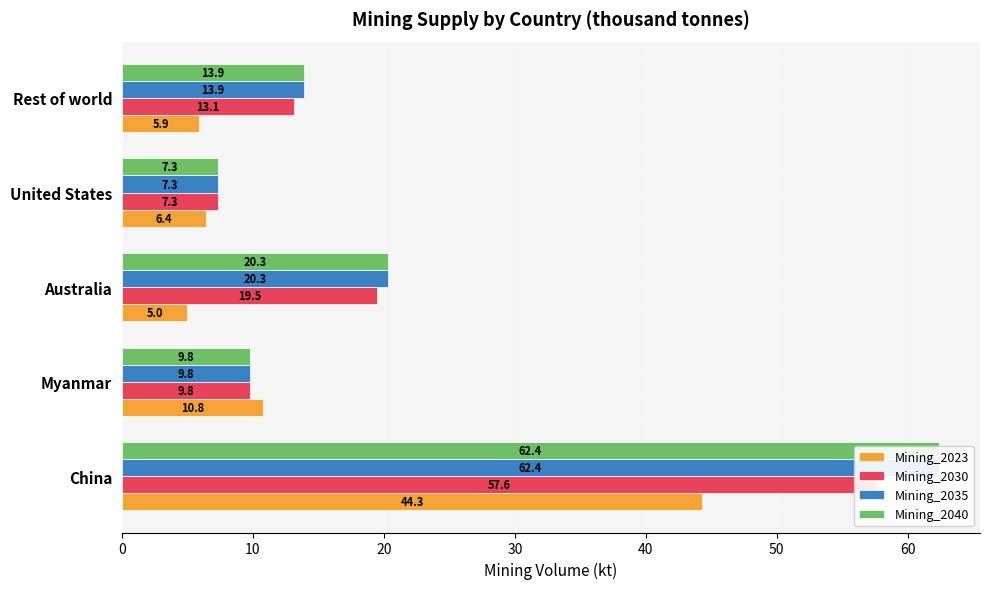

Are the bars horizontal?

Yes